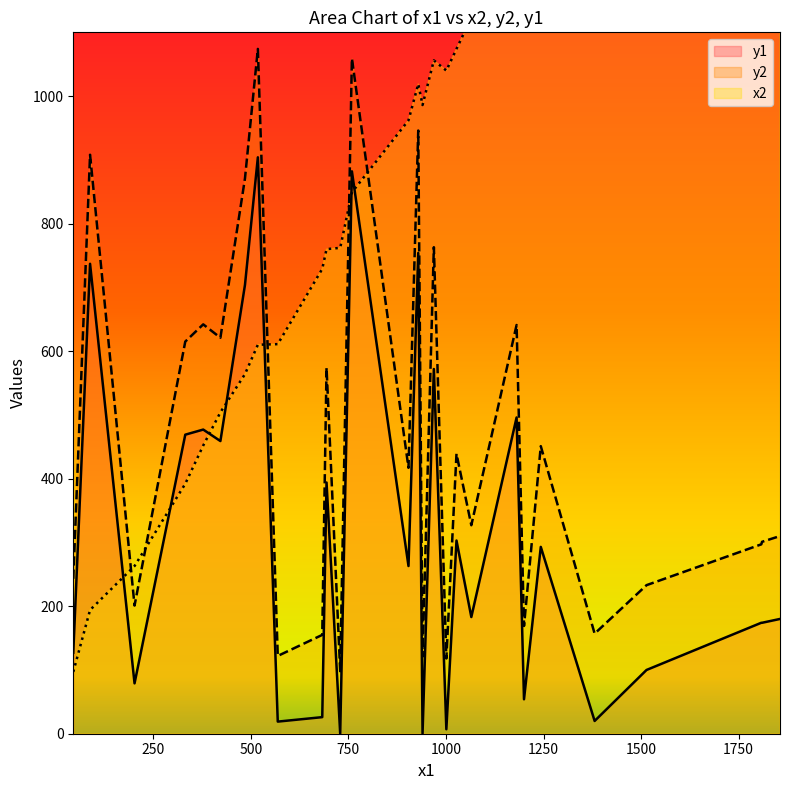

Which has a higher value, 332 or 422?

422